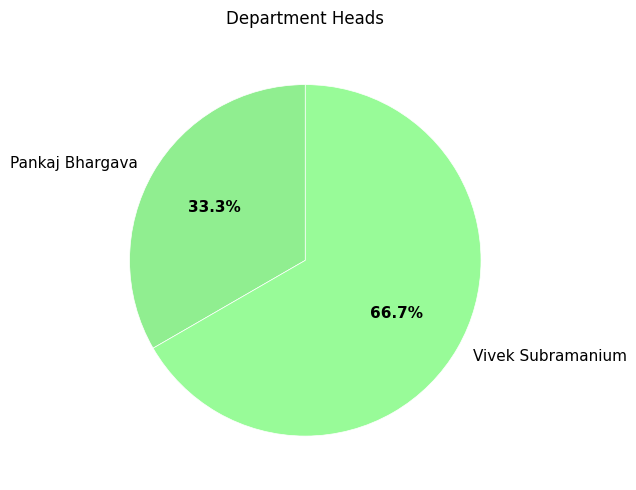

Which slice is the smallest?

Pankaj Bhargava